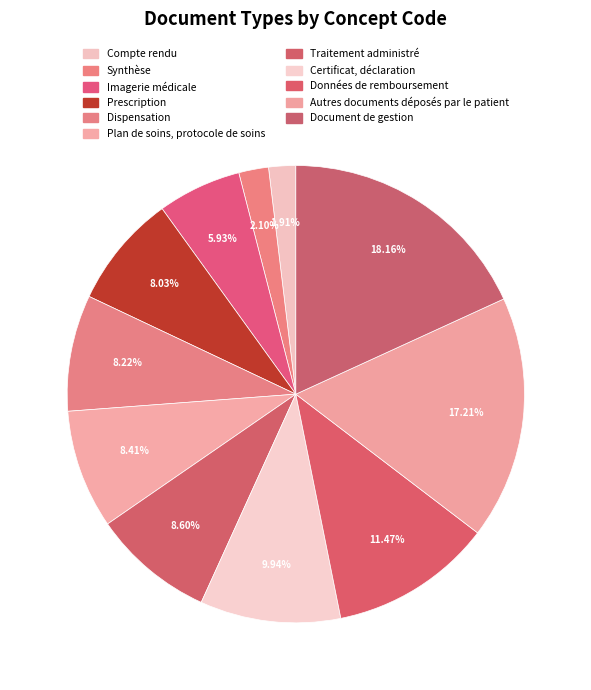

What is the total percentage of Prescription and Traitement administré?

16.6%